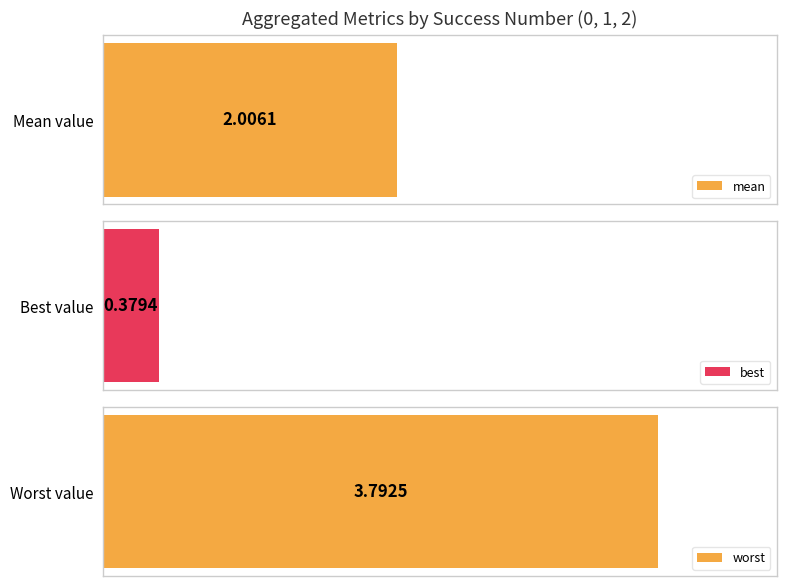

What are all the series names shown in the legend?

mean, best, worst